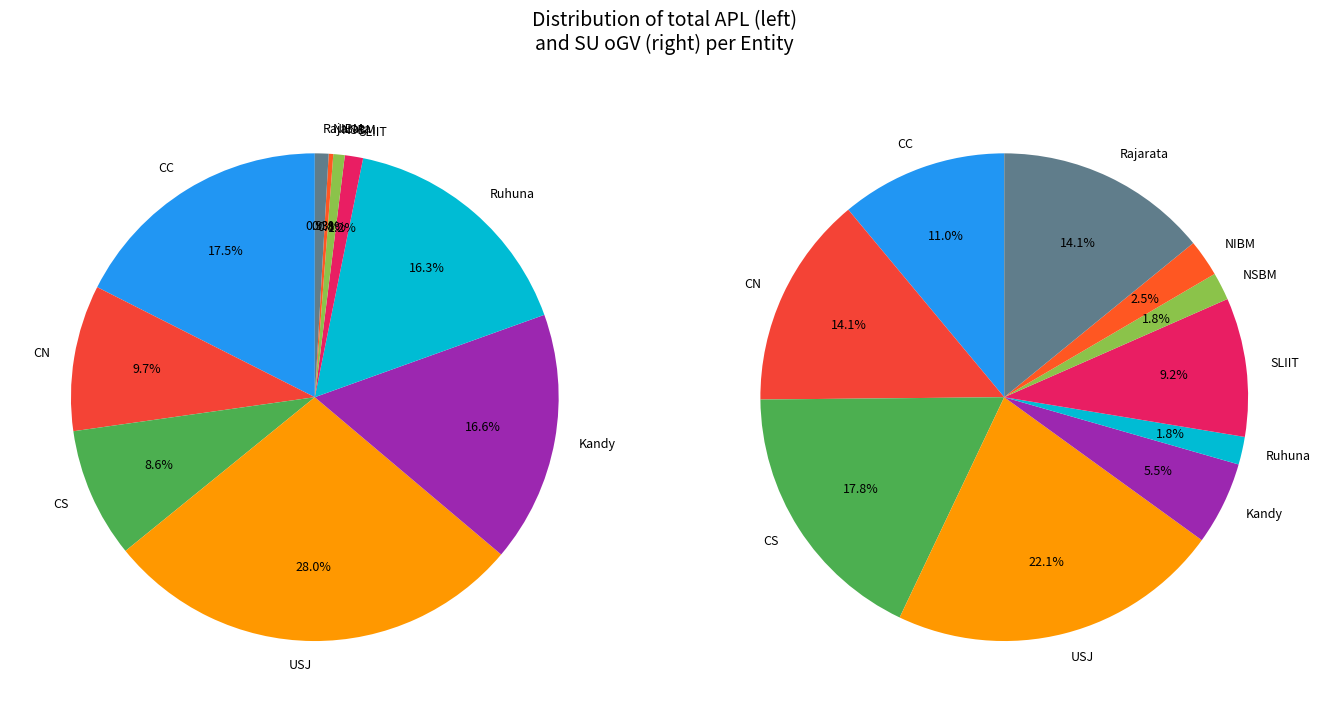

The 4 slice represents 26% of the pie. True or false?

False